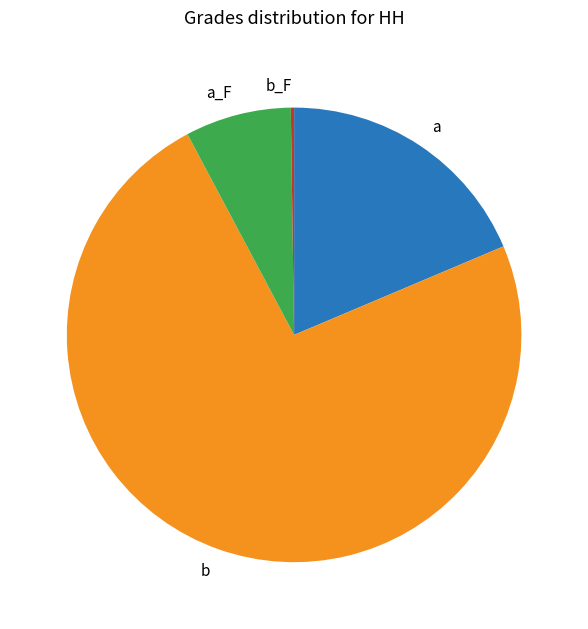

What is the largest slice in the pie chart?

b